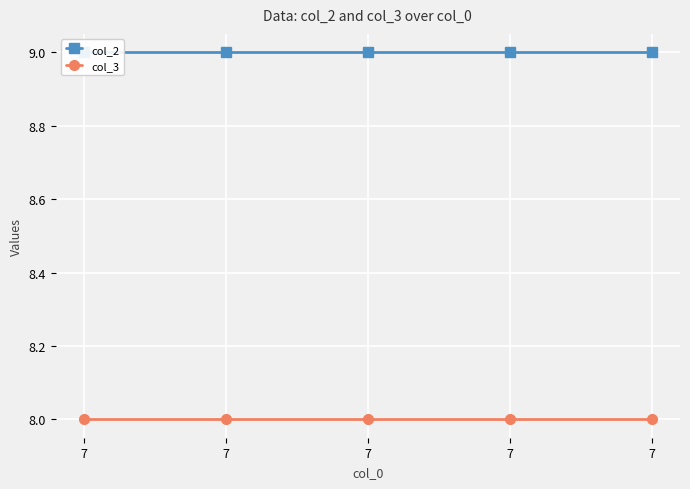

At which label is col_3 closest to 8?

7